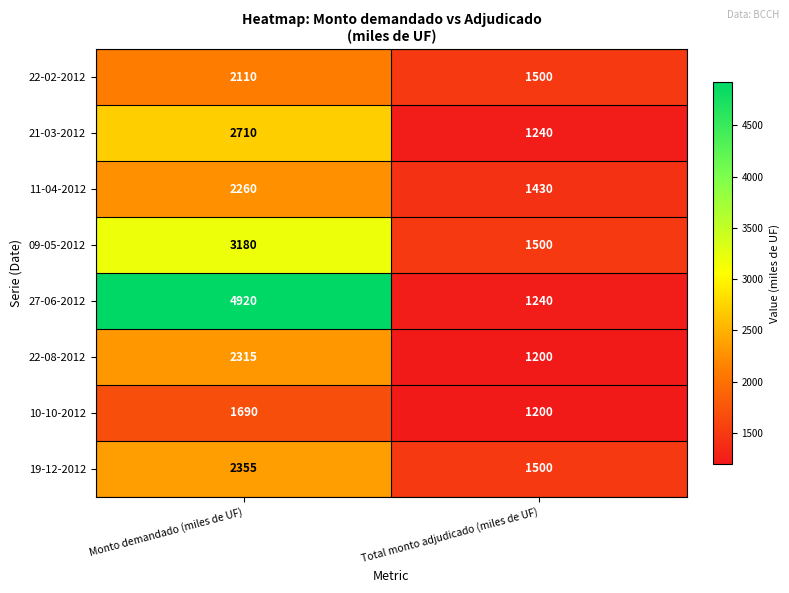

The 10-10-2012 series shows 373 at Total monto adjudicado (miles de UF). True or false?

False